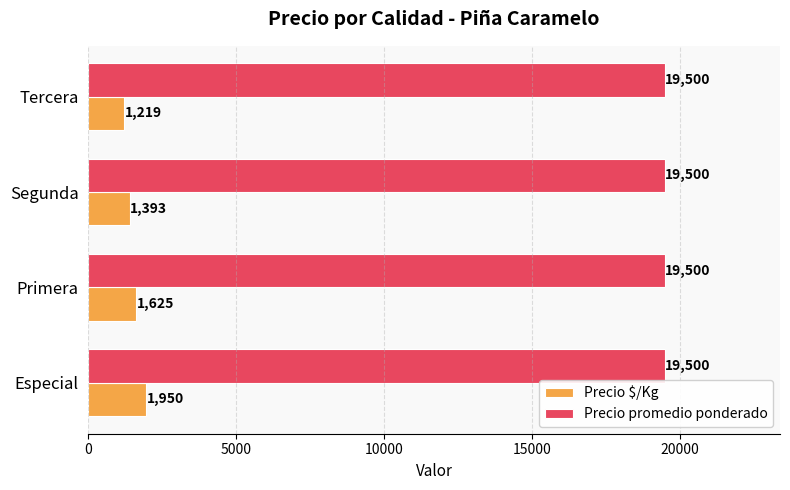

List the series in order of their overall mean, highest first.

Precio promedio ponderado, Precio $/Kg